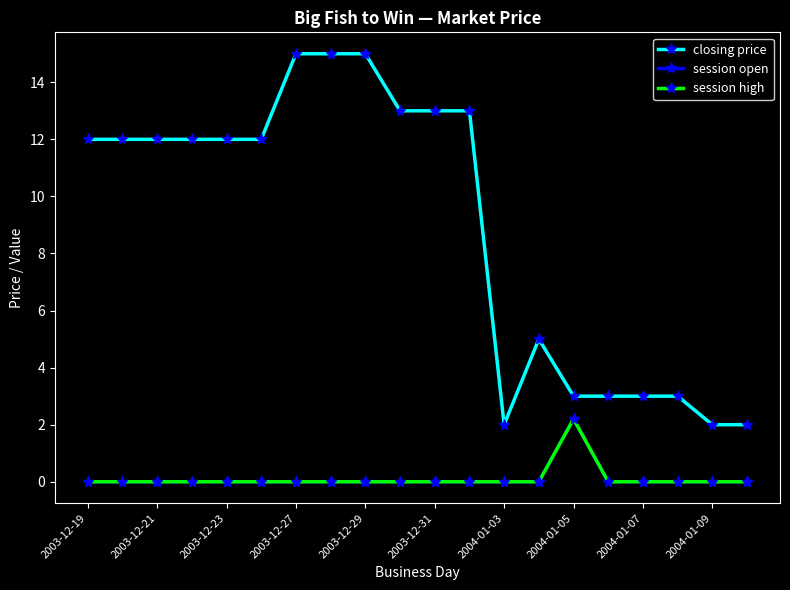

Rank the series by their maximum value, from highest to lowest.

closing price, session open, session high